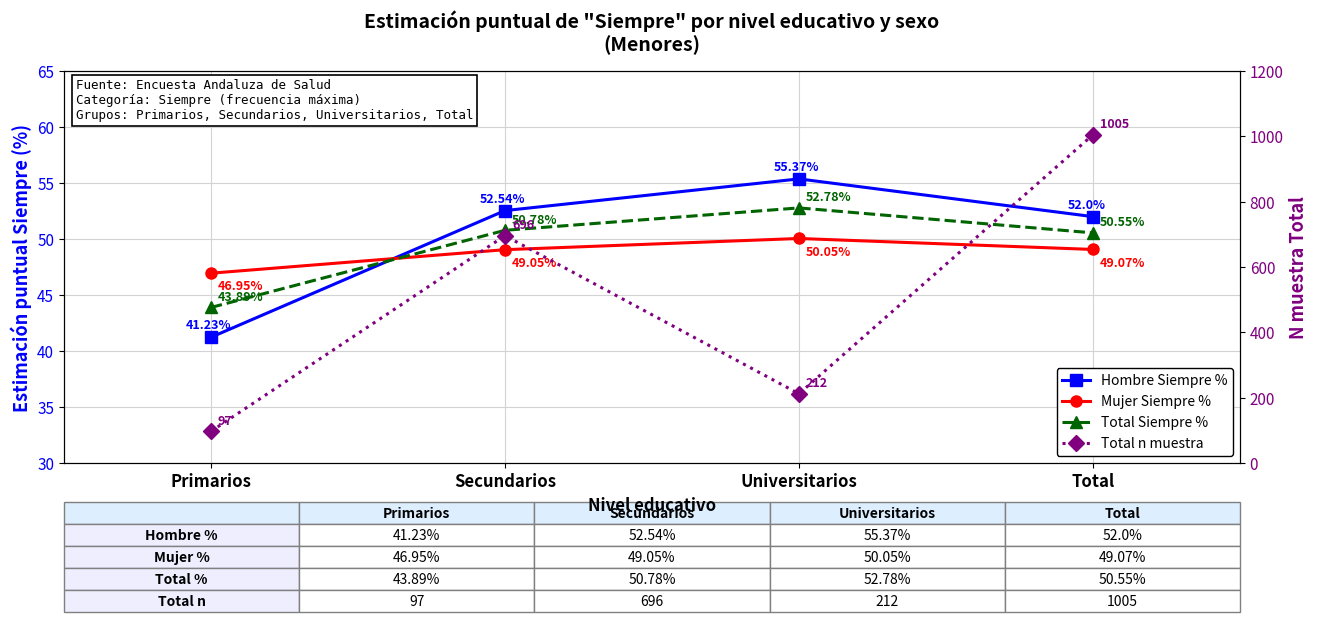

True or false: Hombre Siempre % has more than 2 points higher than both neighbors.

False